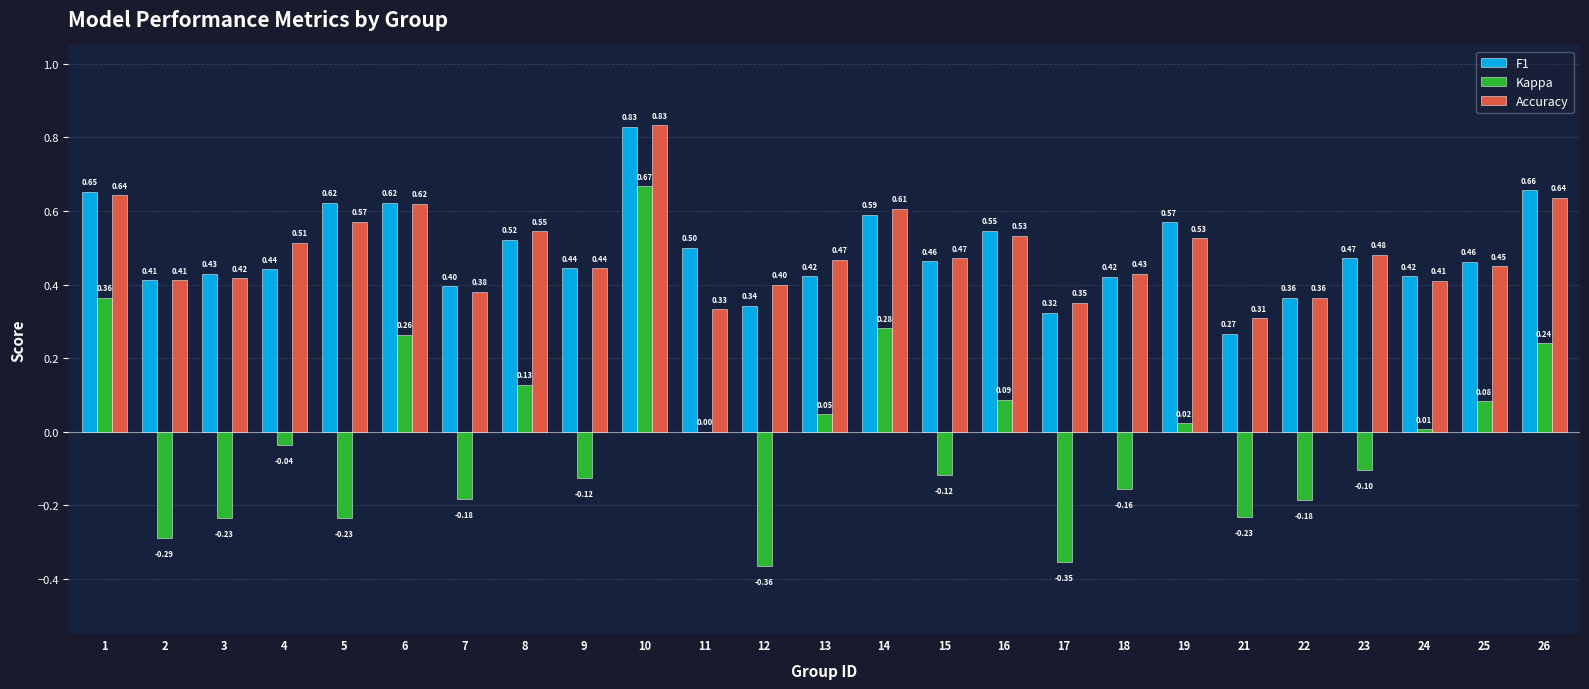

Where is Kappa nearest to the value 0?

11